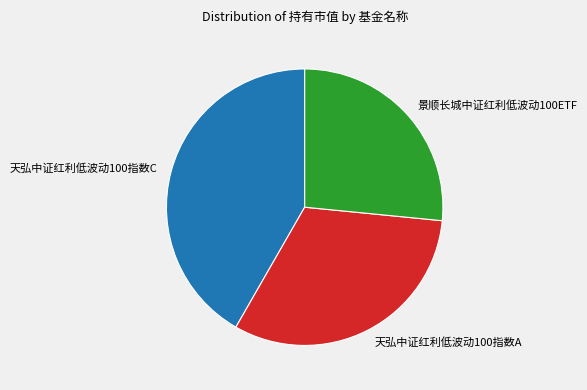

Rank the categories by value from lowest to highest.

景顺长城中证红利低波动100ETF, 天弘中证红利低波动100指数A, 天弘中证红利低波动100指数C